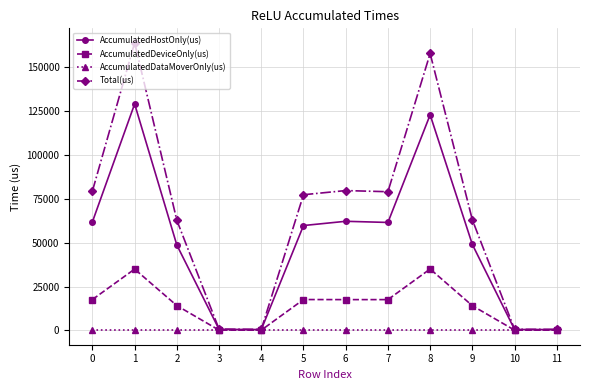

List the series in order of their overall mean, highest first.

Total(us), AccumulatedHostOnly(us), AccumulatedDeviceOnly(us), AccumulatedDataMoverOnly(us)